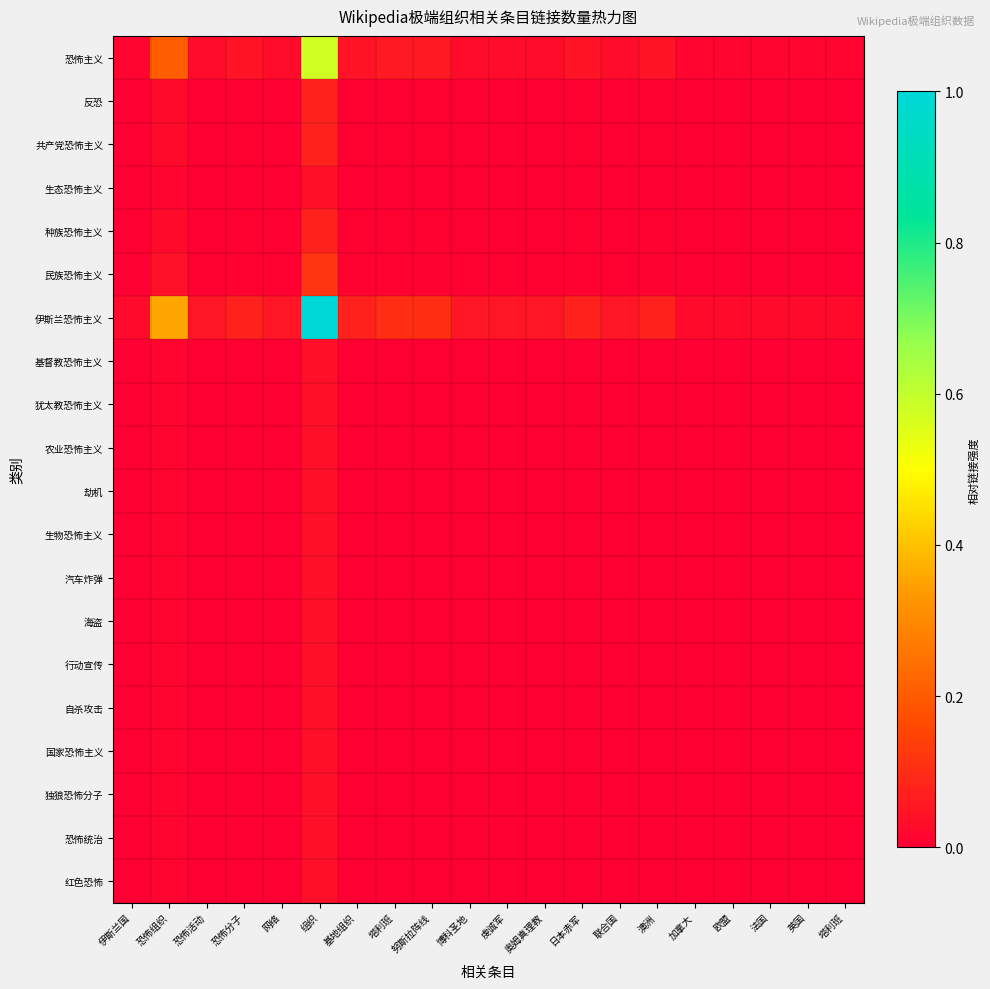

At how many categories does at least one series exceed 0?

20